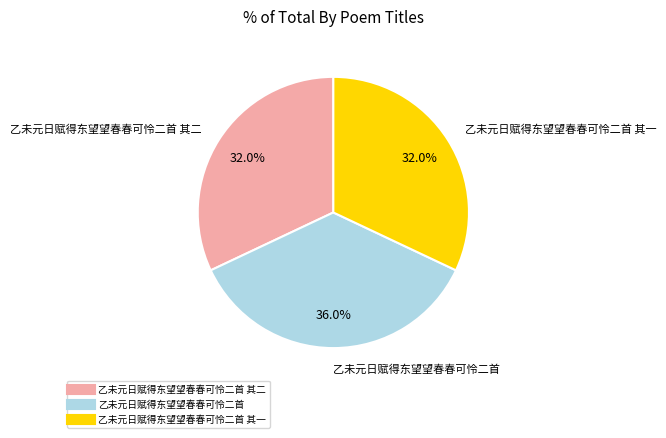

Is there any slice that represents more than half of the pie?

No